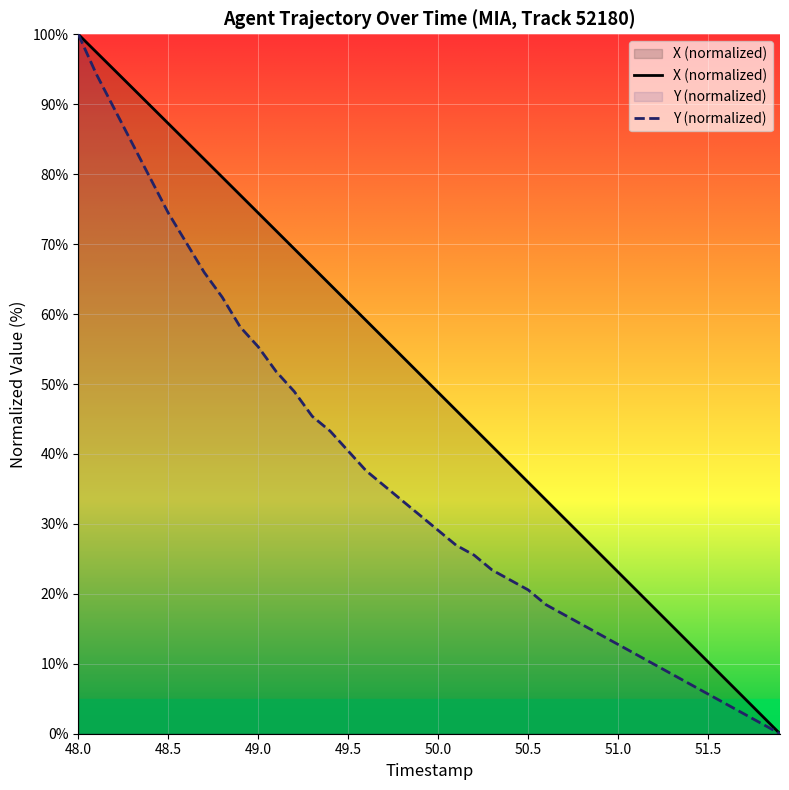

Rank the series by their average value, from highest to lowest.

X (normalized), Y (normalized)